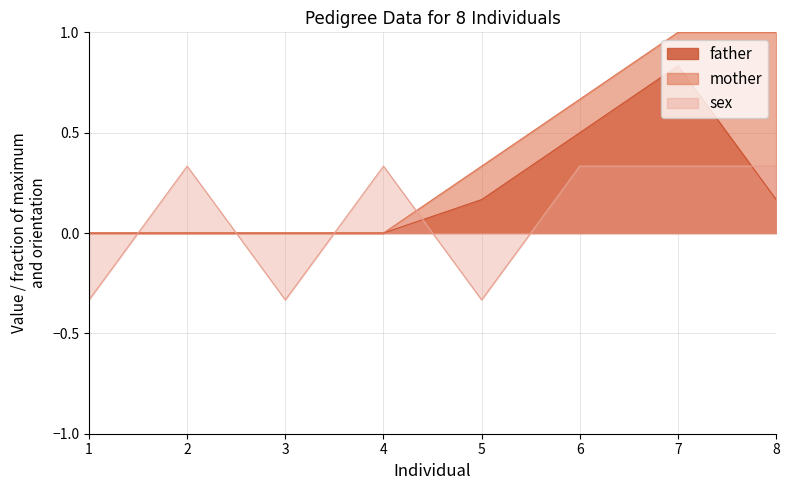

What is the difference between the sex values at 8 and 5?

0.7